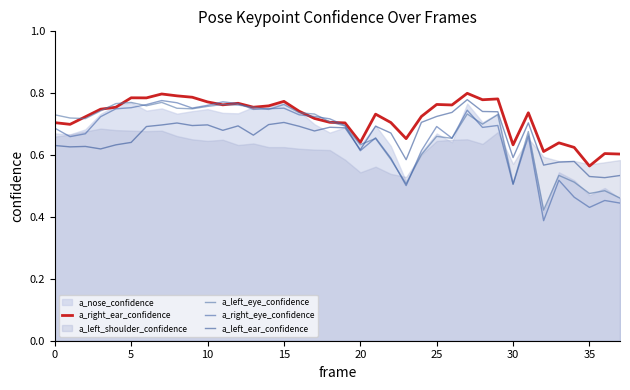

What is the label of the 30th point from the left?

29